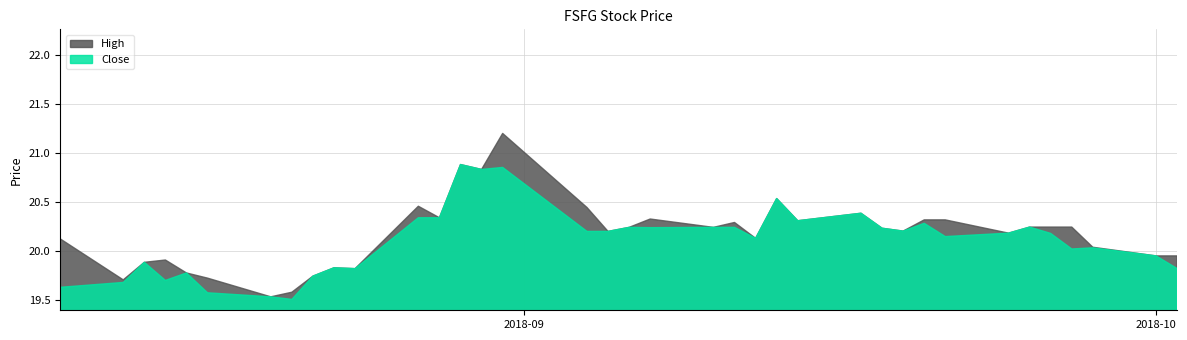

Rank the series by their maximum value, from highest to lowest.

High, Close